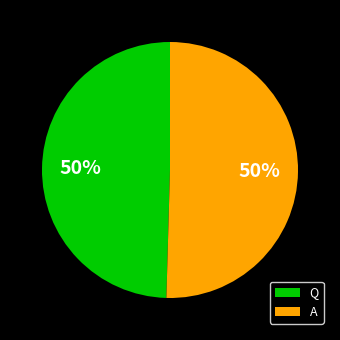

What percentage is the A slice, to the nearest percent?

50%